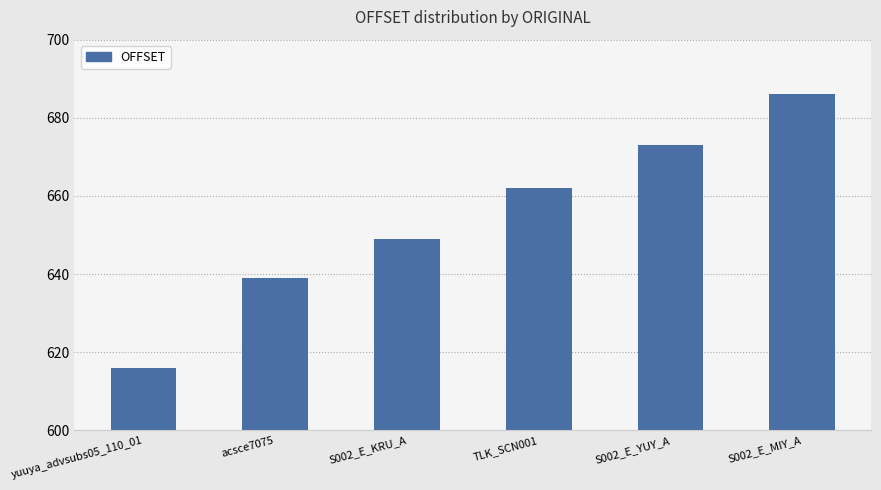

Reading left to right, extract all data points from this chart.

616	639	649	662	673	686